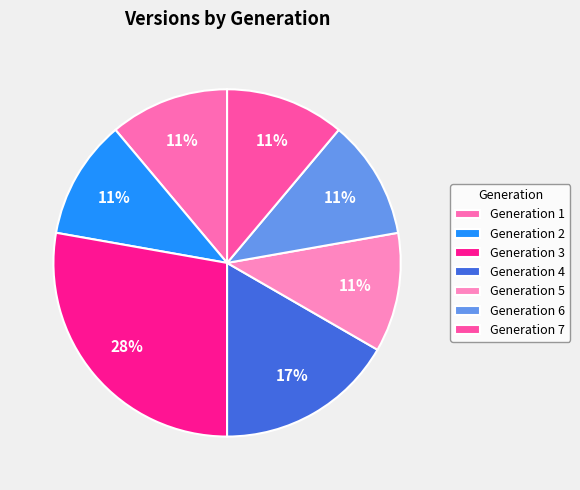

To the nearest percent, what portion does Generation 4 represent?

17%